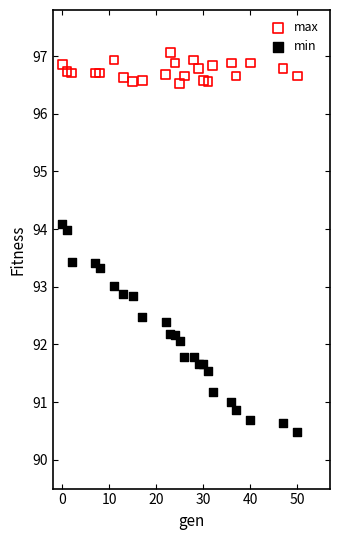

Which series has the largest Y range (max minus min)?

min